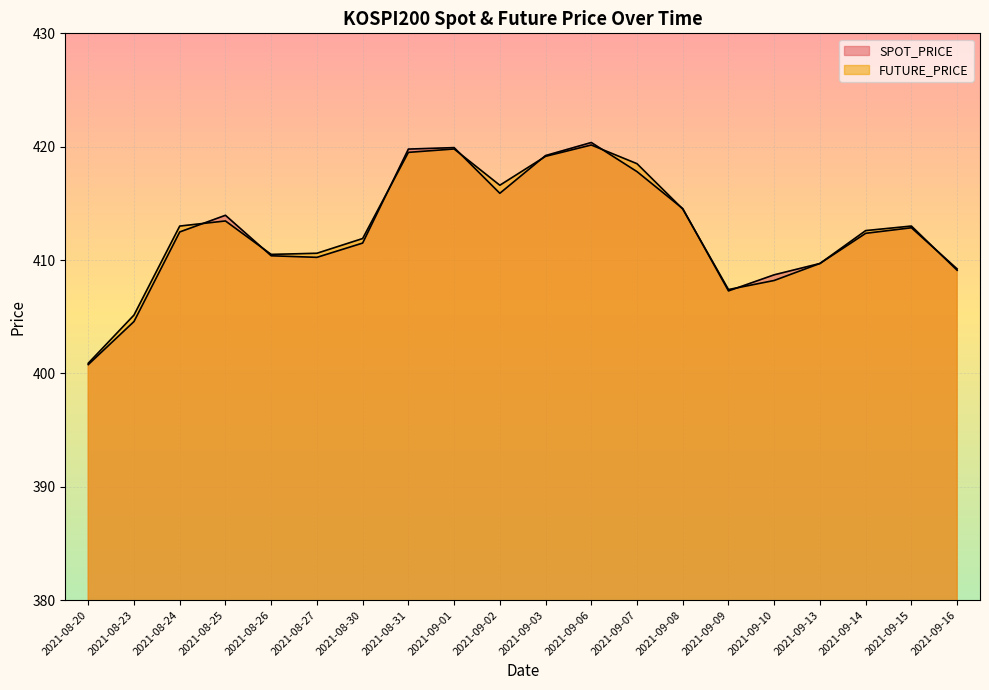

Reading left to right, what are all the values shown in this chart?

SPOT_PRICE: 2021-08-20=400.8	2021-08-23=404.6	2021-08-24=412.5	2021-08-25=413.9	2021-08-26=410.4	2021-08-27=410.2	2021-08-30=411.5	2021-08-31=419.8	2021-09-01=419.9	2021-09-02=415.9	2021-09-03=419.2	2021-09-06=420.4	2021-09-07=417.8	2021-09-08=414.5	2021-09-09=407.3	2021-09-10=408.7	2021-09-13=409.7	2021-09-14=412.4	2021-09-15=412.9	2021-09-16=409.2
FUTURE_PRICE: 2021-08-20=400.9	2021-08-23=405.1	2021-08-24=413.0	2021-08-25=413.4	2021-08-26=410.5	2021-08-27=410.6	2021-08-30=411.9	2021-08-31=419.5	2021-09-01=419.8	2021-09-02=416.6	2021-09-03=419.1	2021-09-06=420.1	2021-09-07=418.5	2021-09-08=414.5	2021-09-09=407.4	2021-09-10=408.2	2021-09-13=409.7	2021-09-14=412.6	2021-09-15=413.0	2021-09-16=409.1